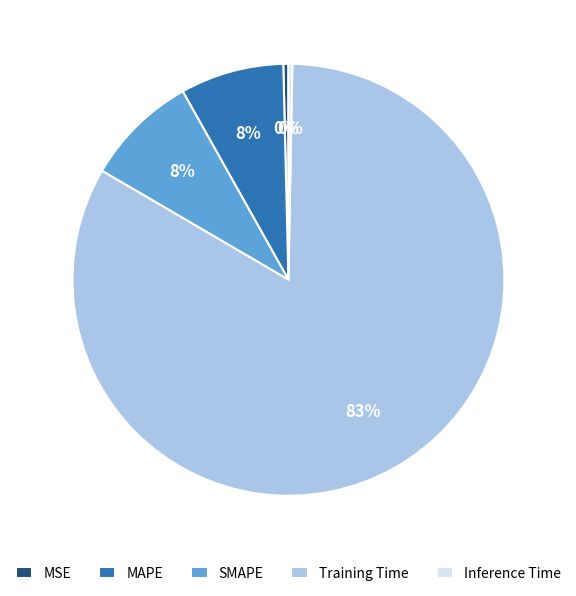

Is it true that MAPE is 8% of the pie?

True